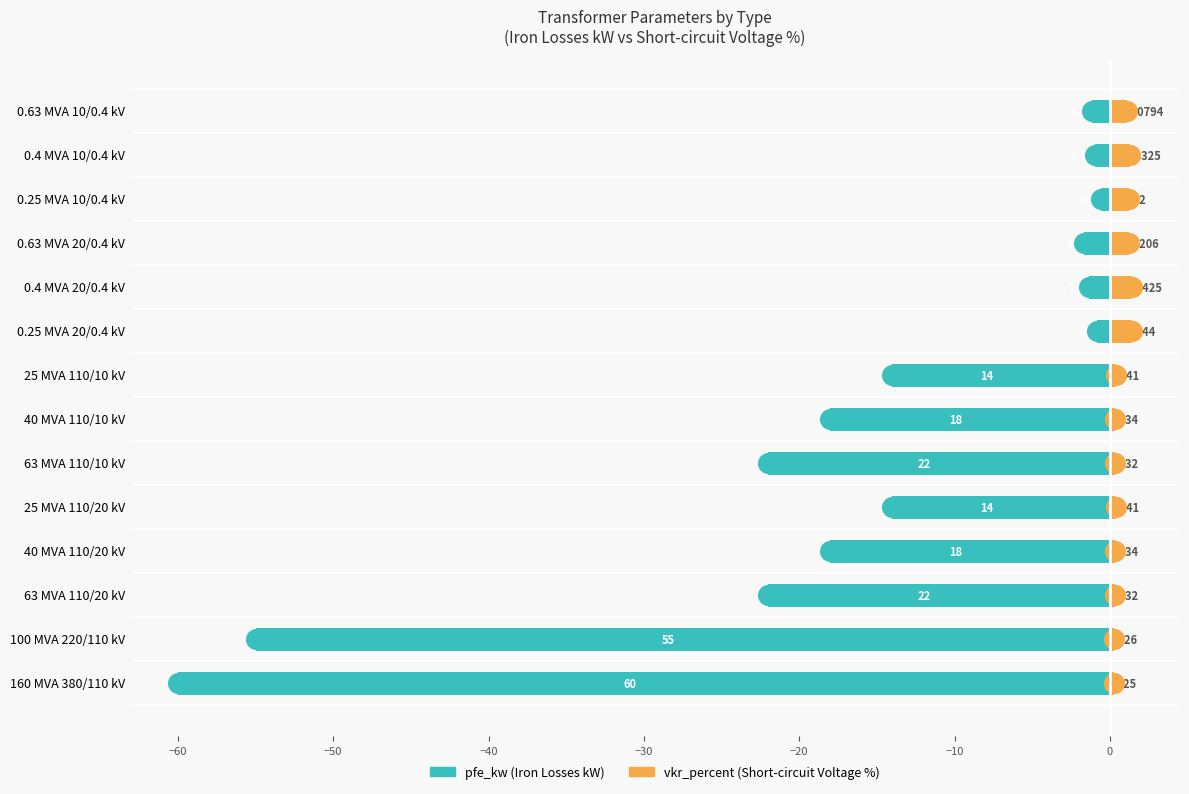

At how many categories does at least one series exceed -40?

14